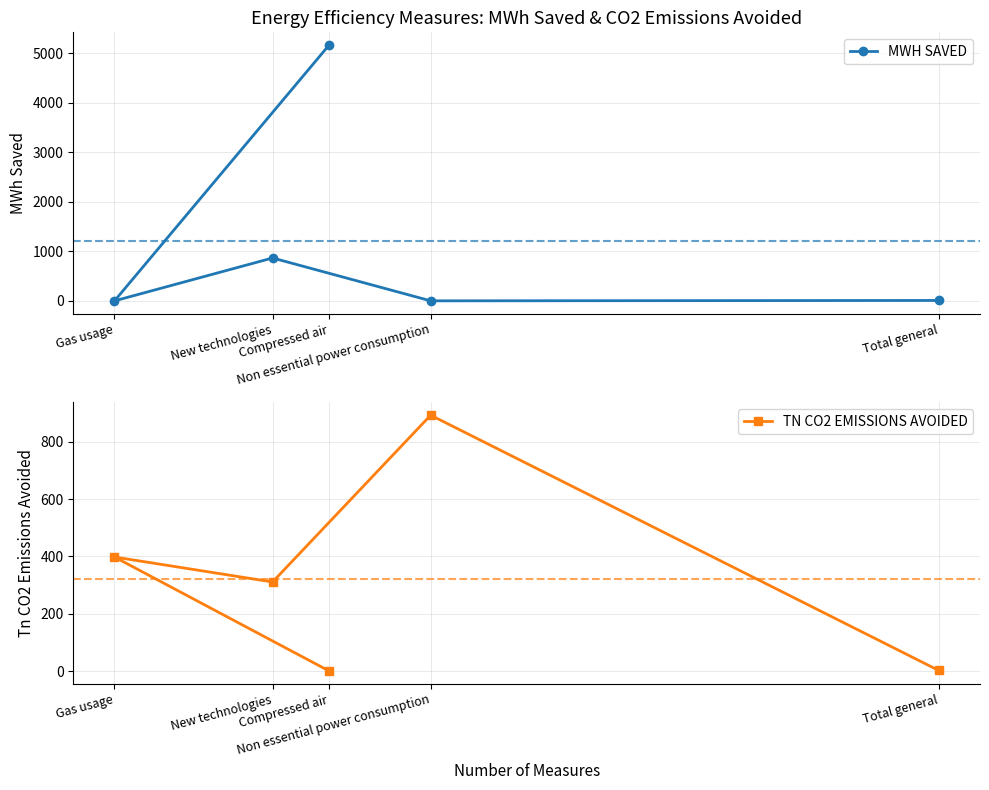

Between which two adjacent categories do MWH SAVED and TN CO2 EMISSIONS AVOIDED first intersect?

Compressed air and Gas usage